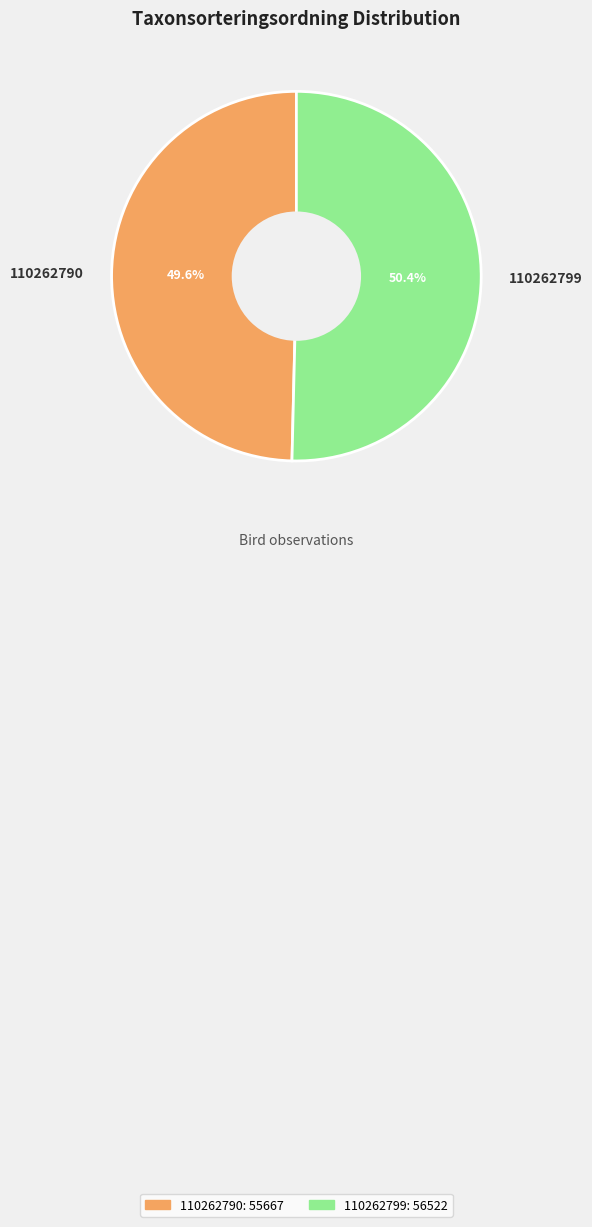

Combined, what portion of the pie is 110262799 and 110262790?

100.0%